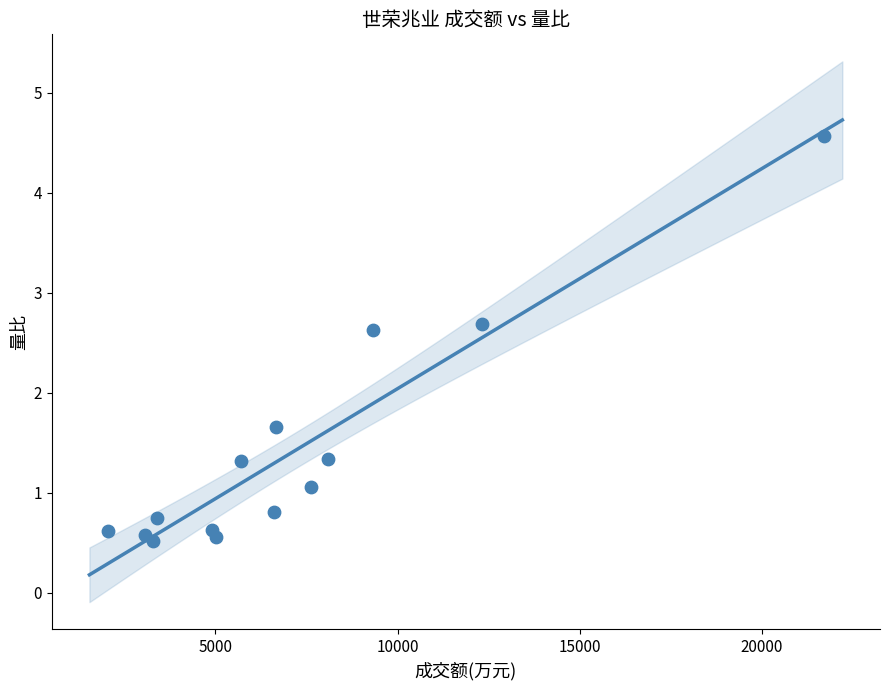

What Y value in the scatter plot is closest to 2?

1.7